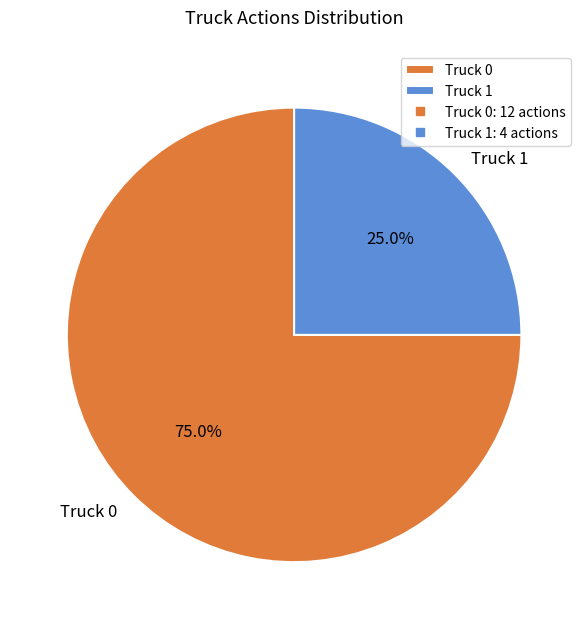

What percentage do Truck 0 and Truck 1 together represent?

100.0%